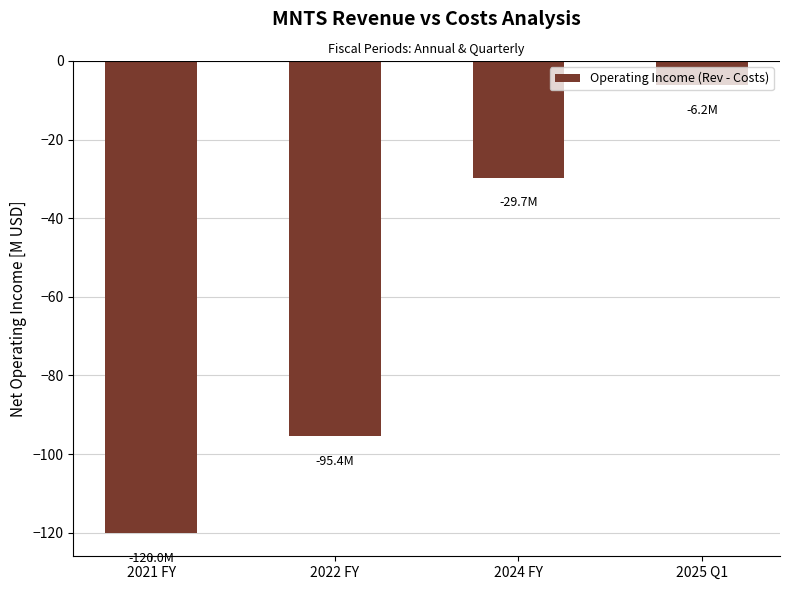

Count the number of categories in the chart.

4